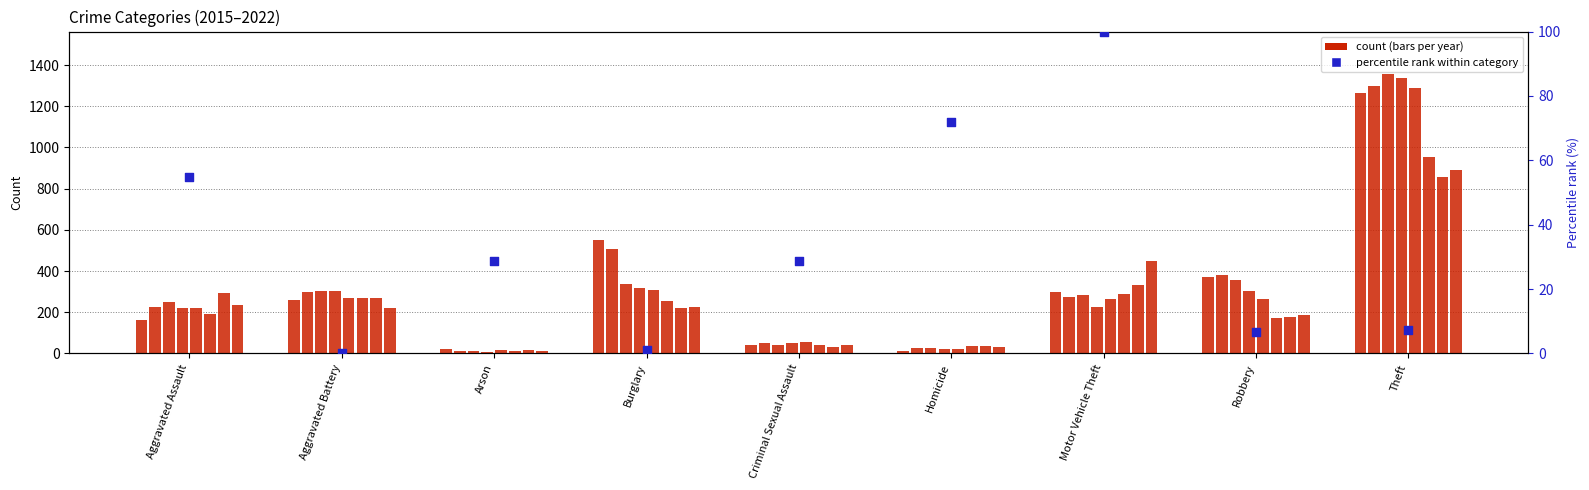

What is the ratio of the value at Theft to the value at Arson?

0.3